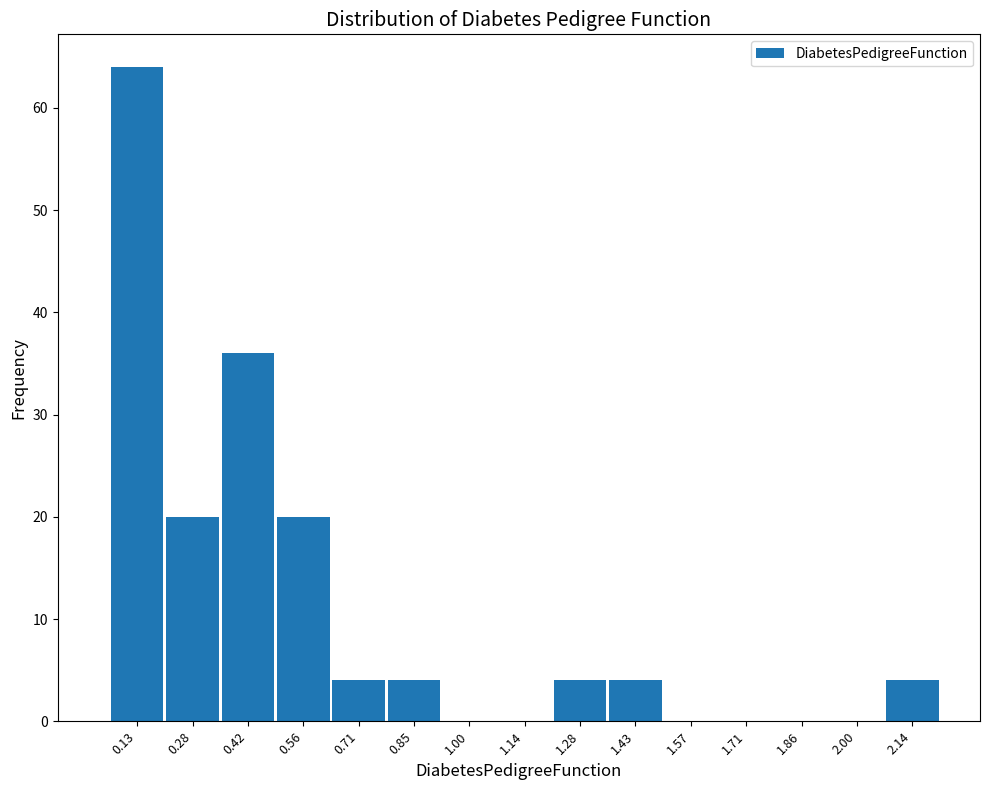

Reading left to right, transcribe all the data shown in this chart.

0.13=64	0.28=20	0.42=36	0.56=20	0.71=4	0.85=4	1.00=0	1.14=0	1.28=4	1.43=4	1.57=0	1.71=0	1.86=0	2.00=0	2.14=4